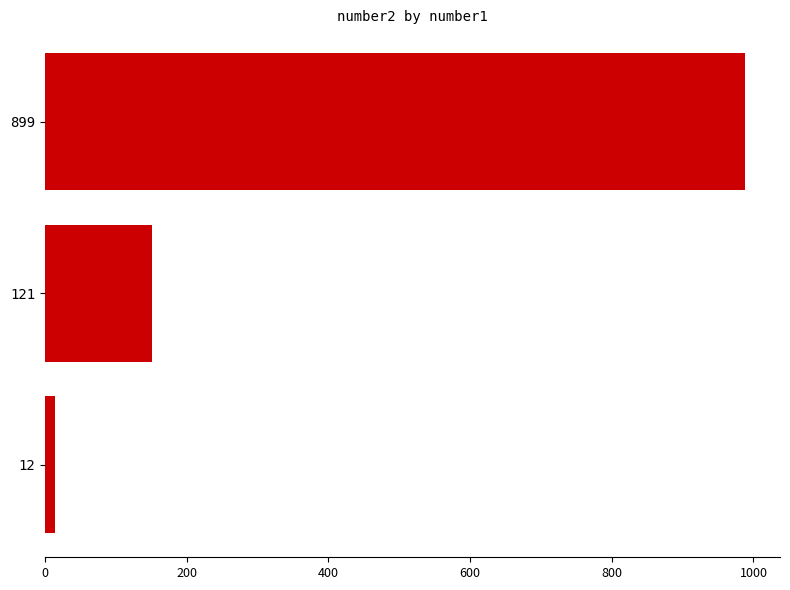

What is the difference between the maximum and minimum values?

973